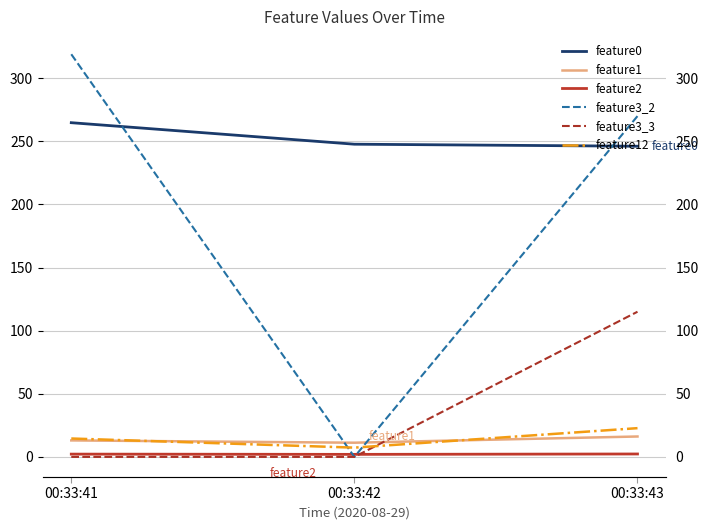

What is the average value of the feature3_2 series?

196.3